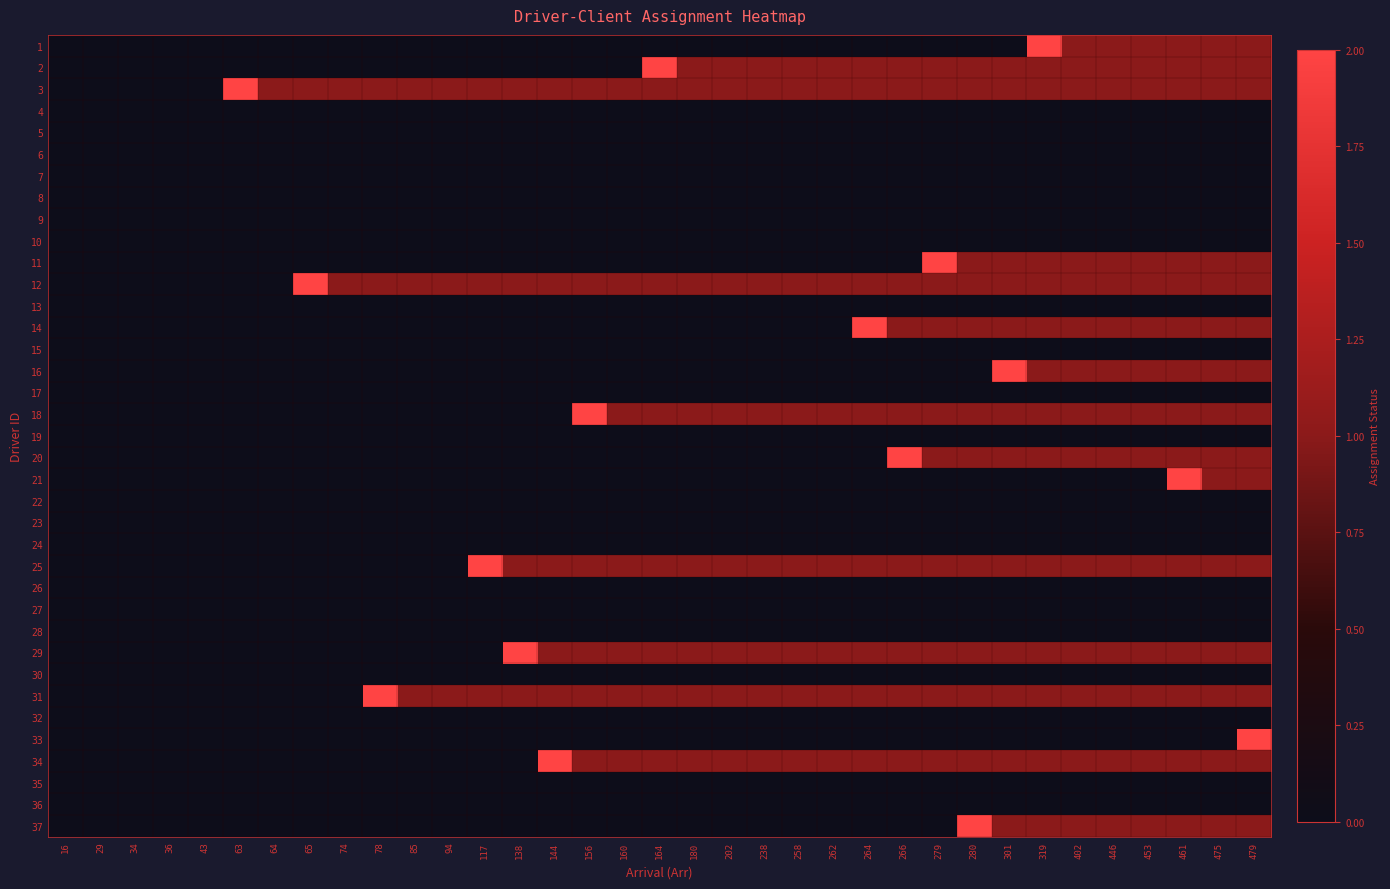

At which category is the sum across all series the highest?

479